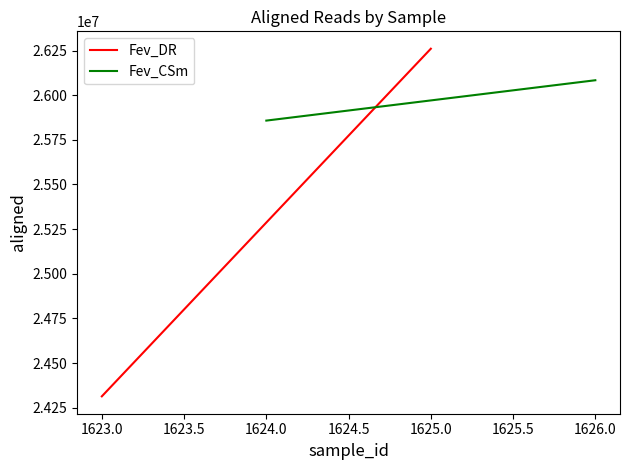

Reading left to right, list all the values displayed in this chart.

Fev_DR: 24313418	26260366
Fev_CSm: 25857770	26083777